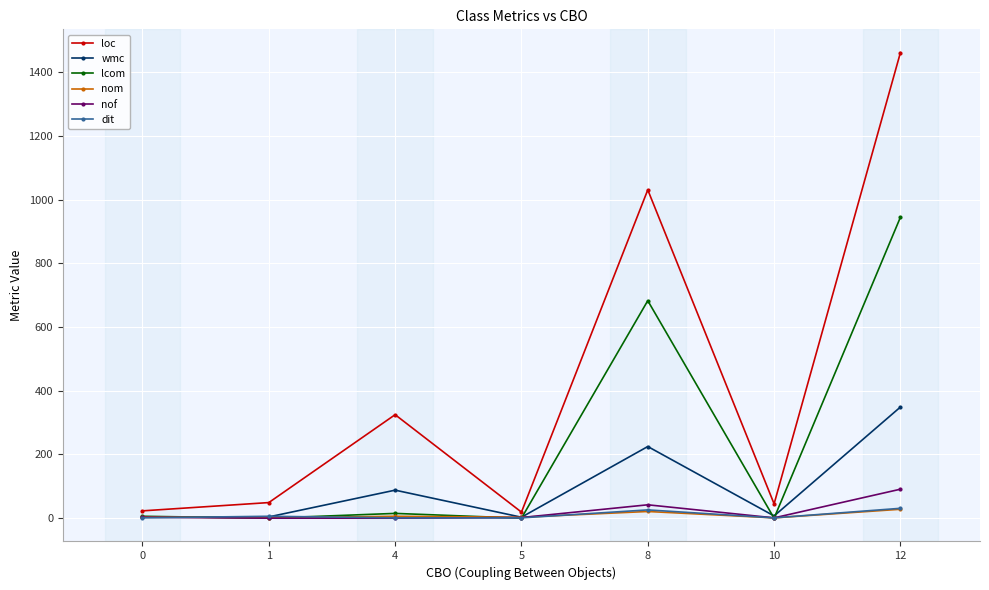

What are all the series names shown in the legend?

loc, wmc, lcom, nom, nof, dit